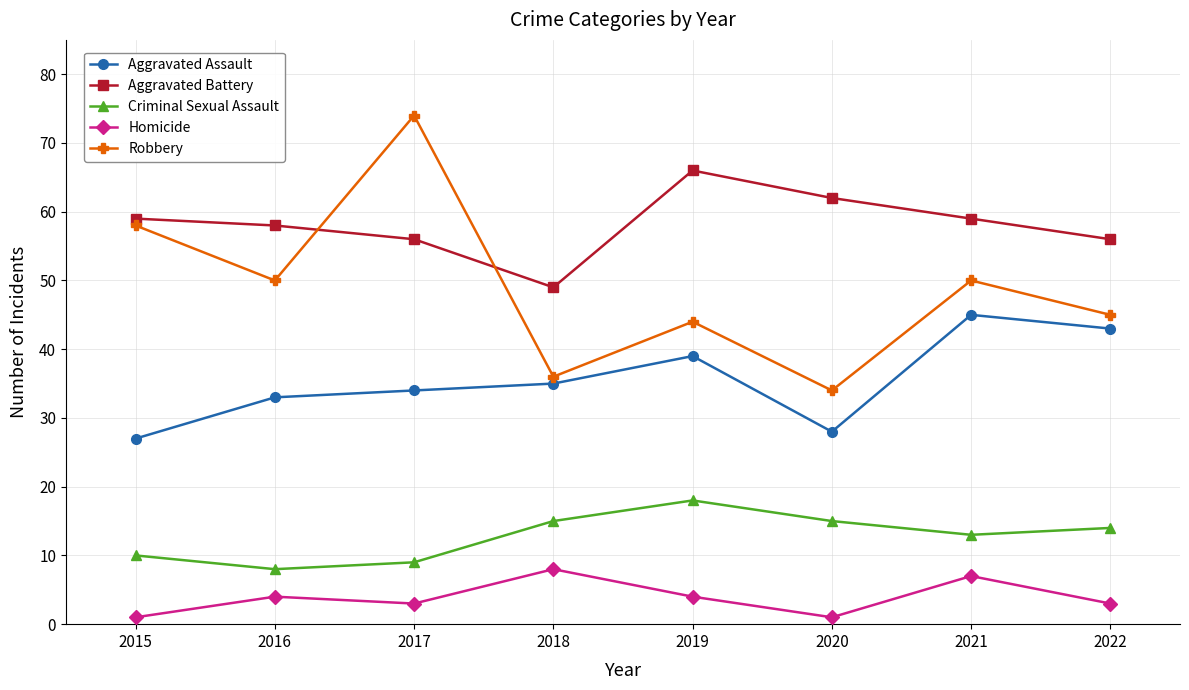

What is the sum of all Robbery values?

391